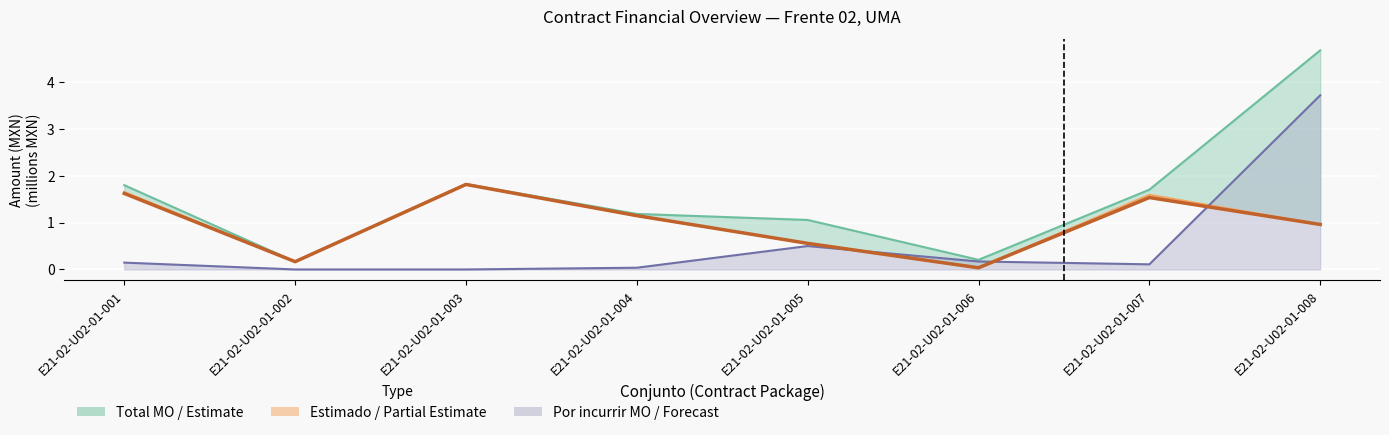

What is the difference between the Estimado values at E21-02-U02-01-002 and E21-02-U02-01-005?

0.4